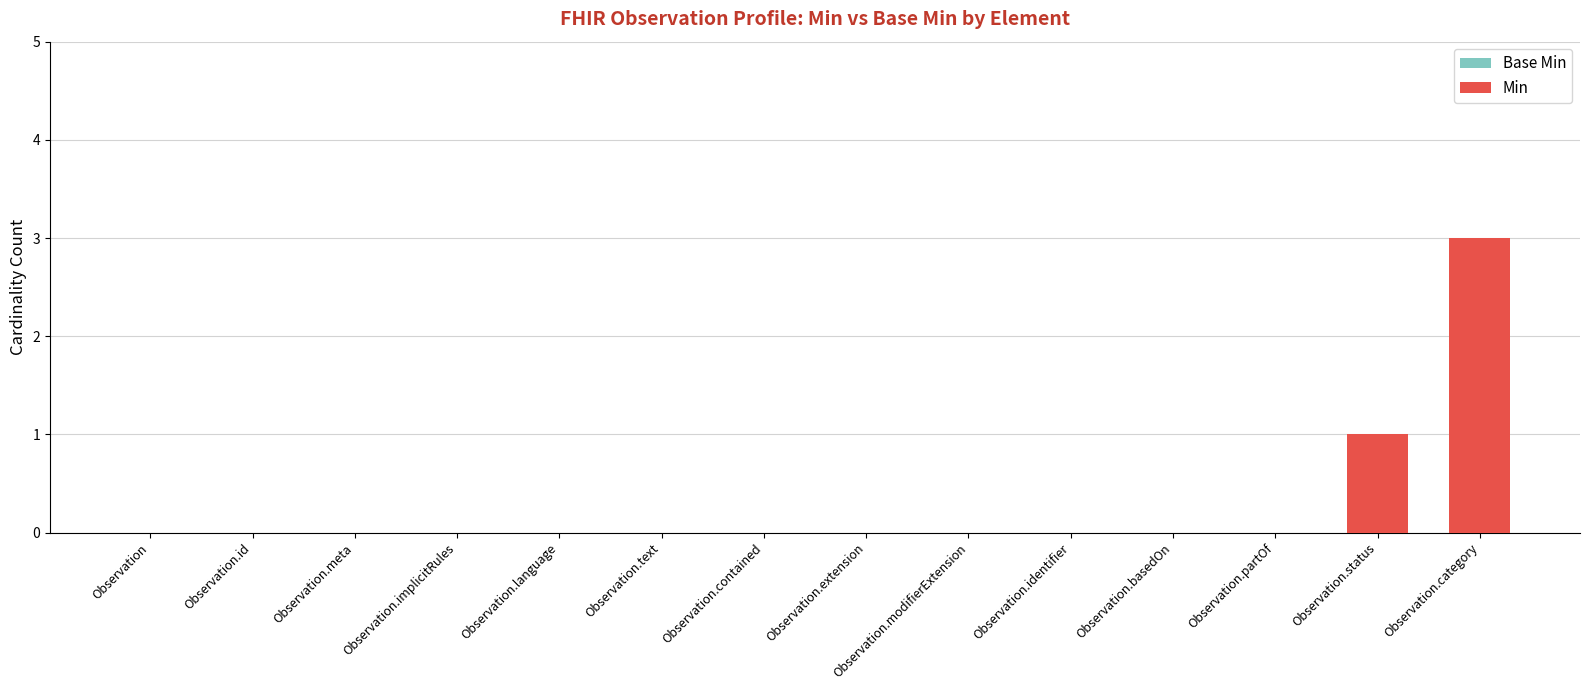

Does the chart contain any negative values?

No